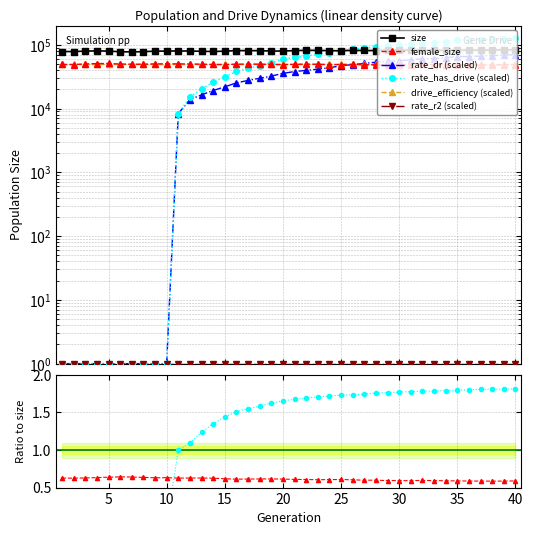

True or false: rate_dr has more than 2 points higher than both neighbors.

False